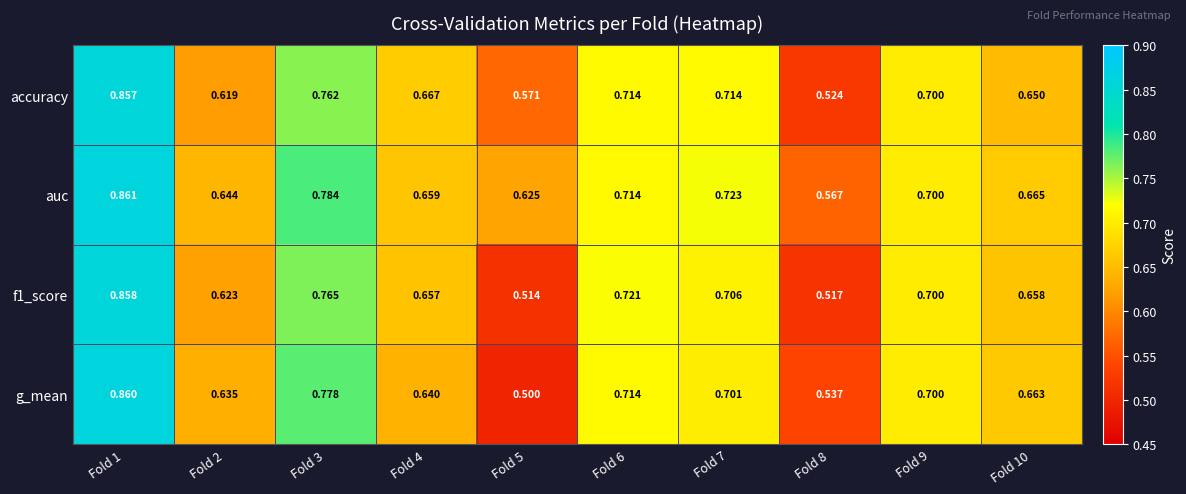

Which series has the largest total across all categories?

auc